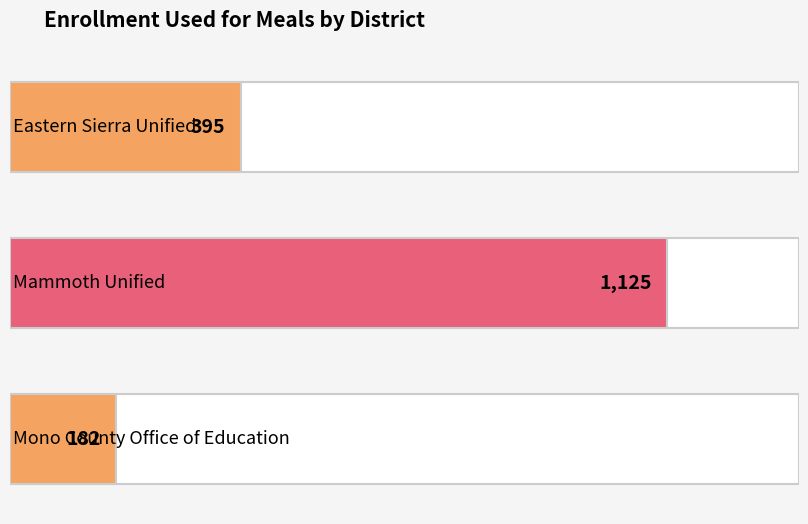

Count the values in the range 182 to 1125.

3